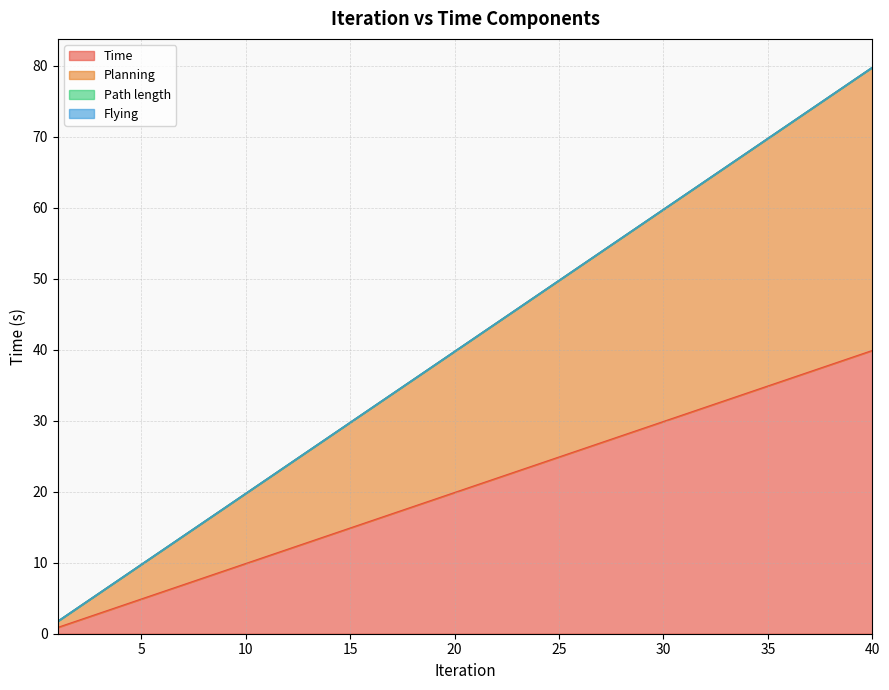

What is the sum of all Time values?

815.7